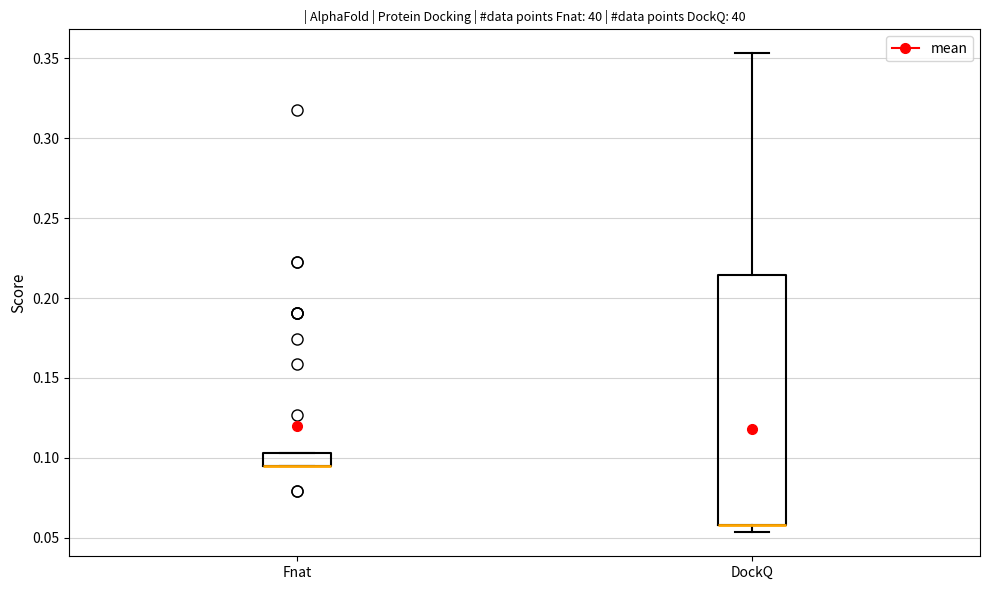

Reading left to right, read every box against the y-axis: the position of its median line, the range the box covers, and the ends of its whiskers. The values are not printed on the chart, so give them approximately, as read against the axis.

Fnat: median 0.095 (drawn on the box's lower edge), box 0.095 to 0.105, whiskers 0.095 to 0.105
DockQ: median 0.060 (drawn on the box's lower edge), box 0.060 to 0.215, whiskers 0.055 to 0.355